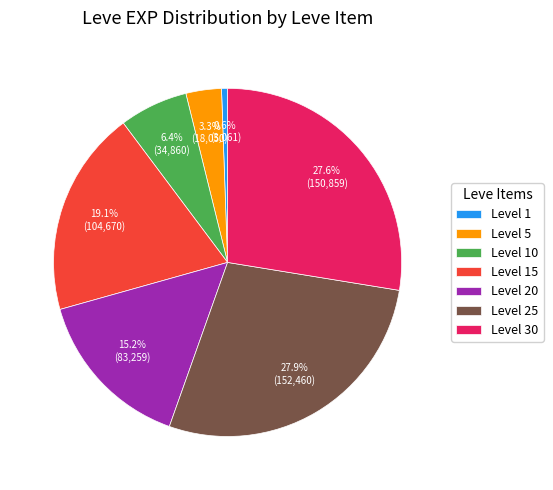

Does Level 30 represent more than half of the total?

No